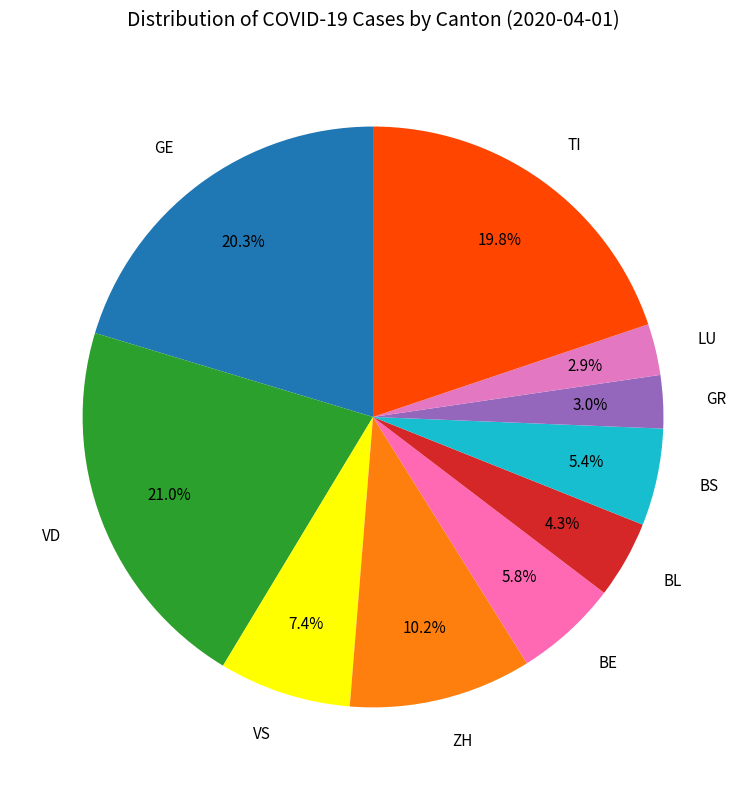

To the nearest percent, what portion does BS represent?

5%